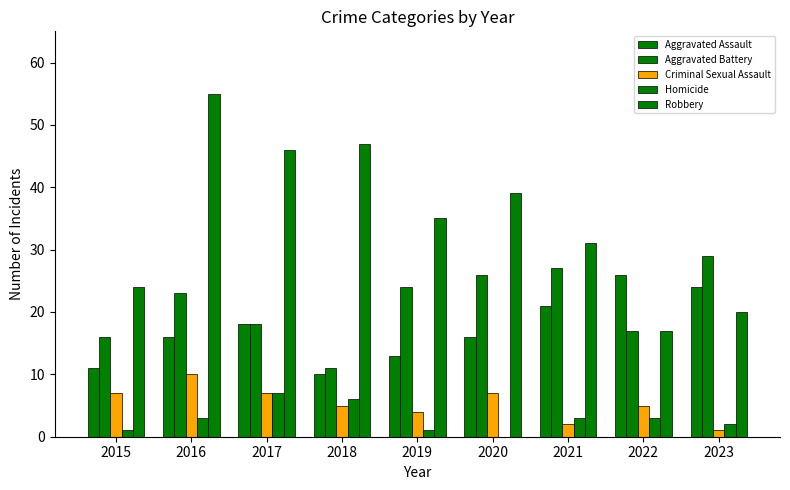

At which label does Robbery reach its minimum?

2022